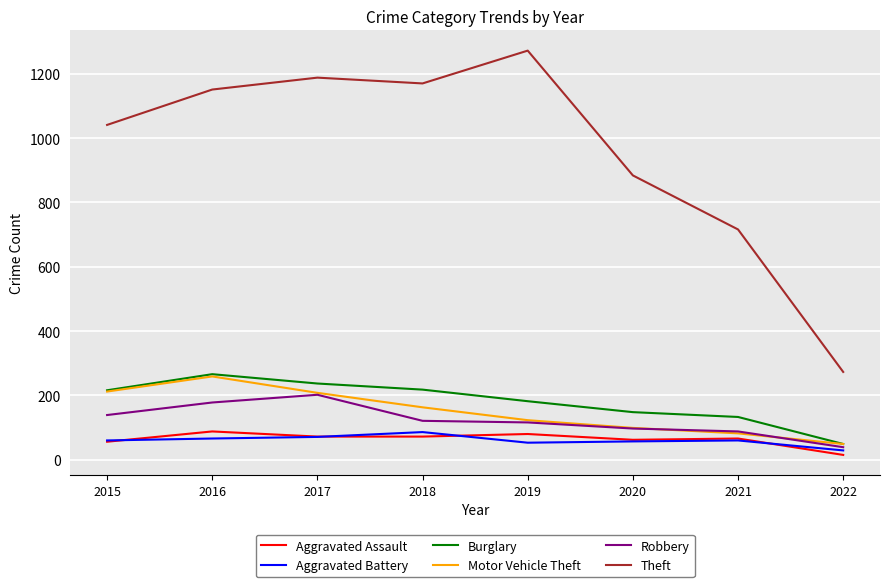

What is the highest value of the Aggravated Assault series?

88